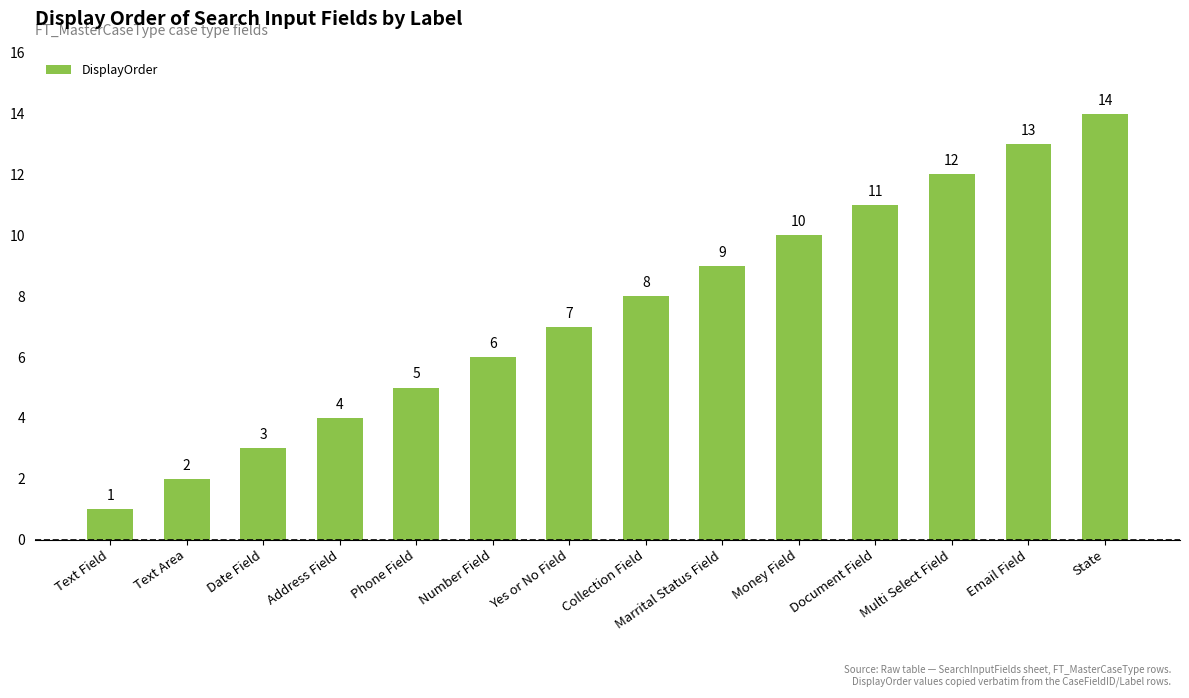

Rank the categories by value from highest to lowest.

State, Email Field, Multi Select Field, Document Field, Money Field, Marrital Status Field, Collection Field, Yes or No Field, Number Field, Phone Field, Address Field, Date Field, Text Area, Text Field